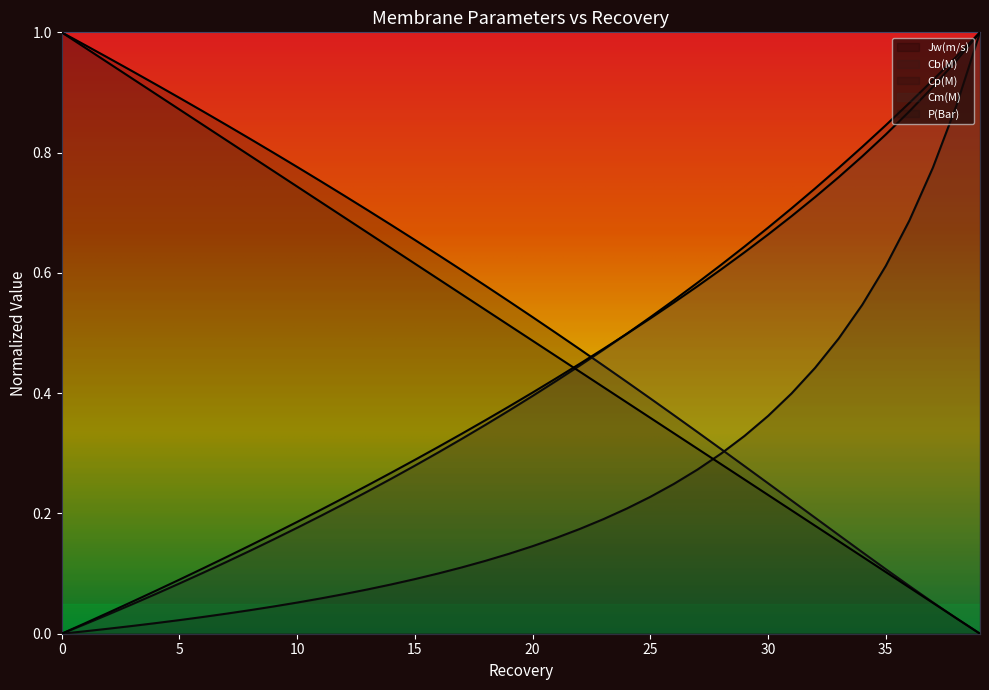

What is the value of the Cb(M) point at the 26th from the left?

0.5